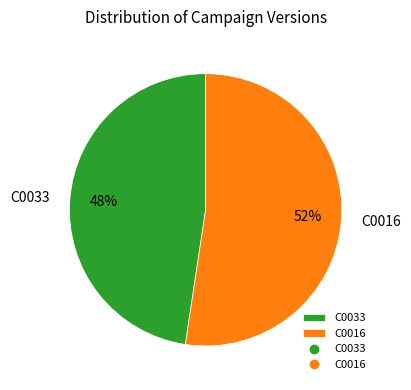

How many slices are in this pie chart?

2